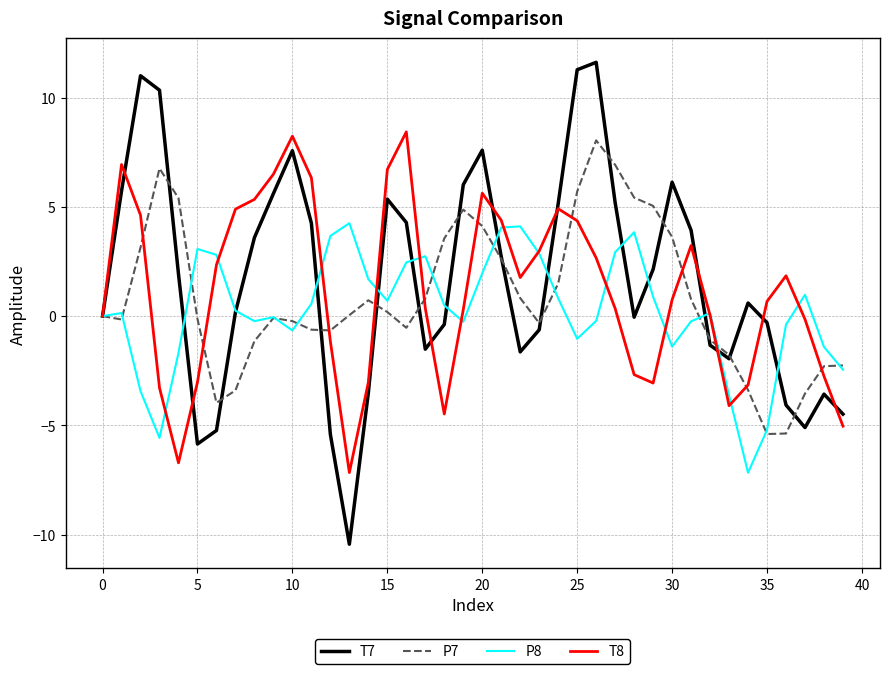

Does the chart display data point markers on the line(s)?

No